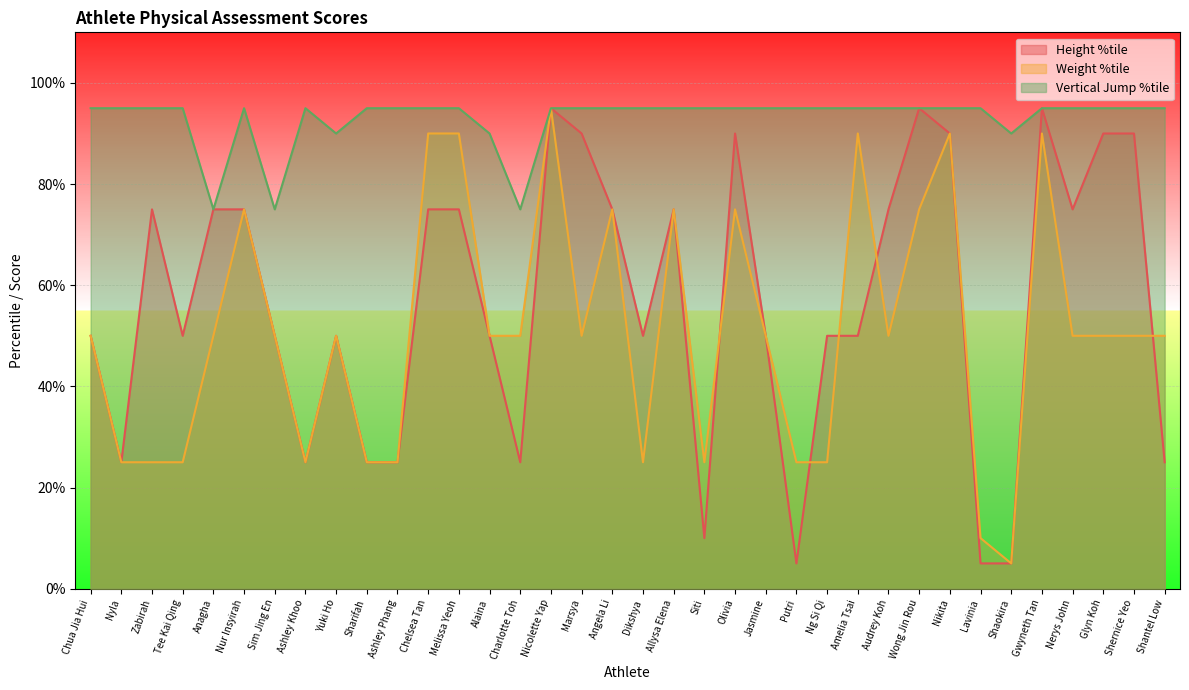

True or false: Vertical Jump %tile and Height %tile intersect in this chart.

False